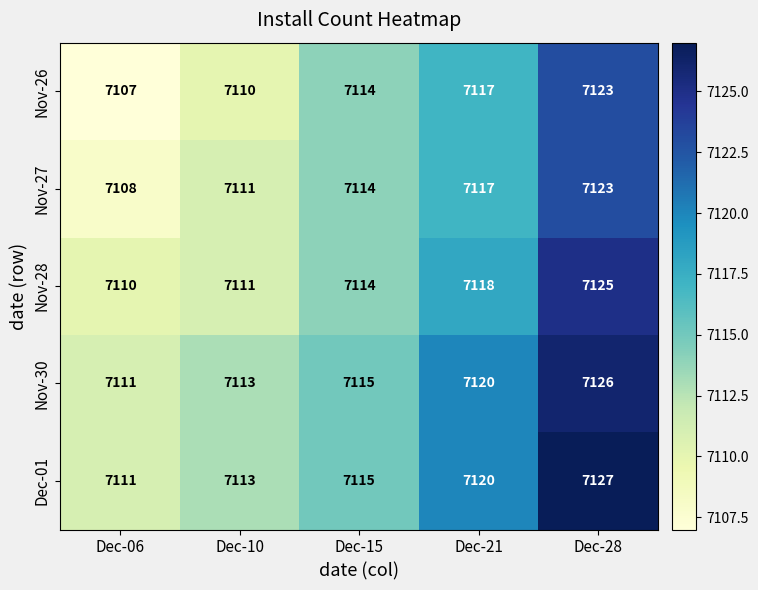

What is the difference between the highest and lowest values at Dec-15?

1